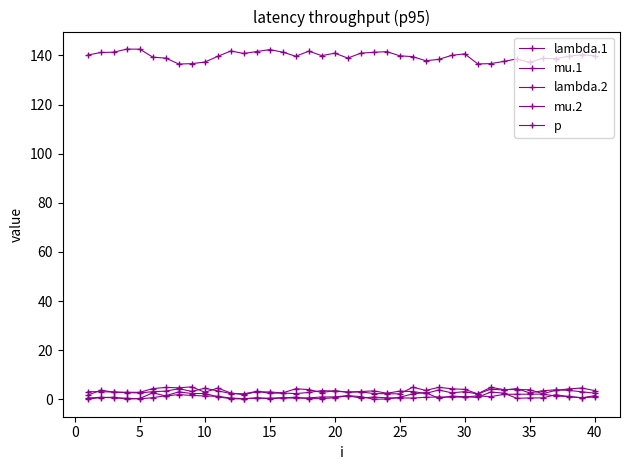

At how many categories does at least one series exceed 6?

40